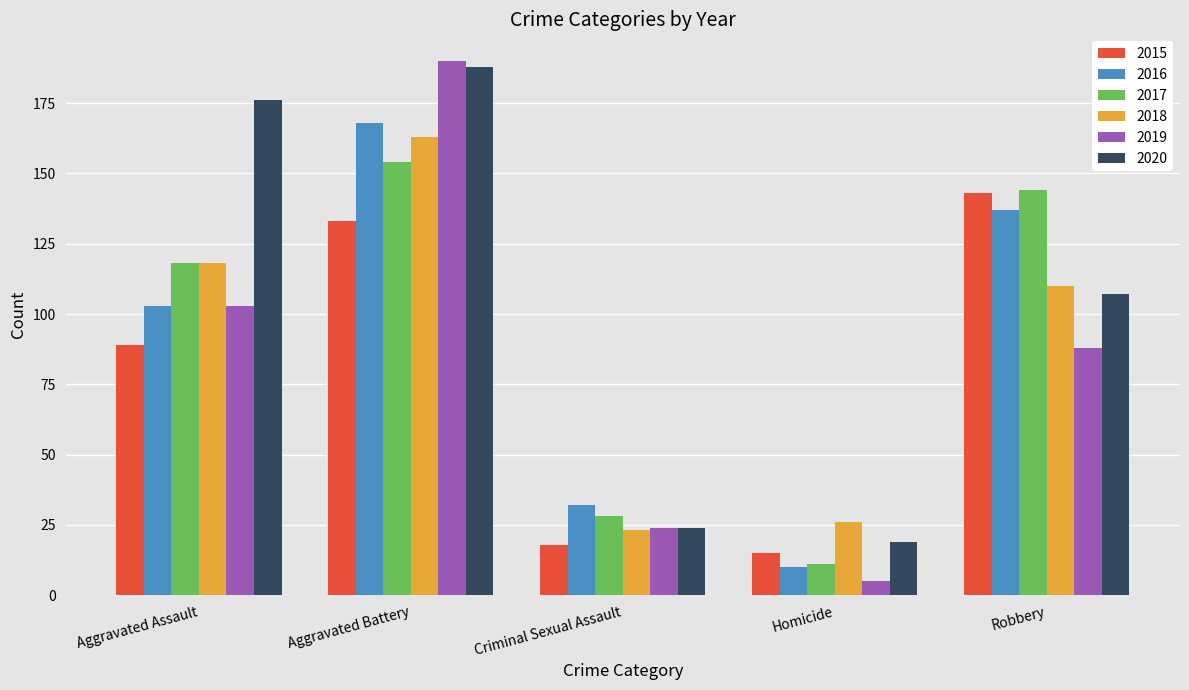

At how many categories does at least one series exceed 14?

5